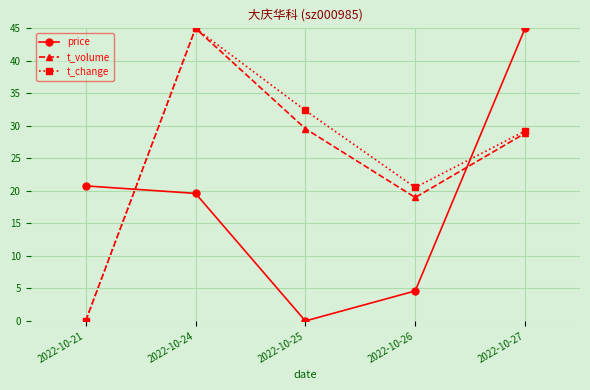

What is the sum of all t_change values?

127.1